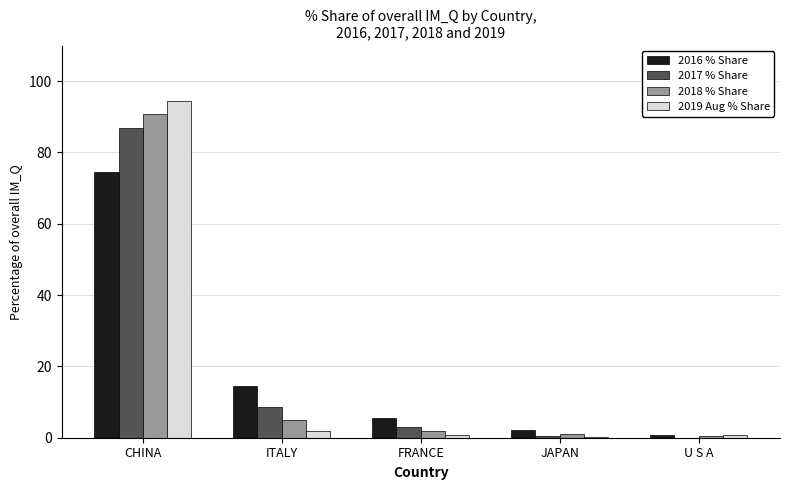

Which series has the widest spread of values?

2019 Aug % Share